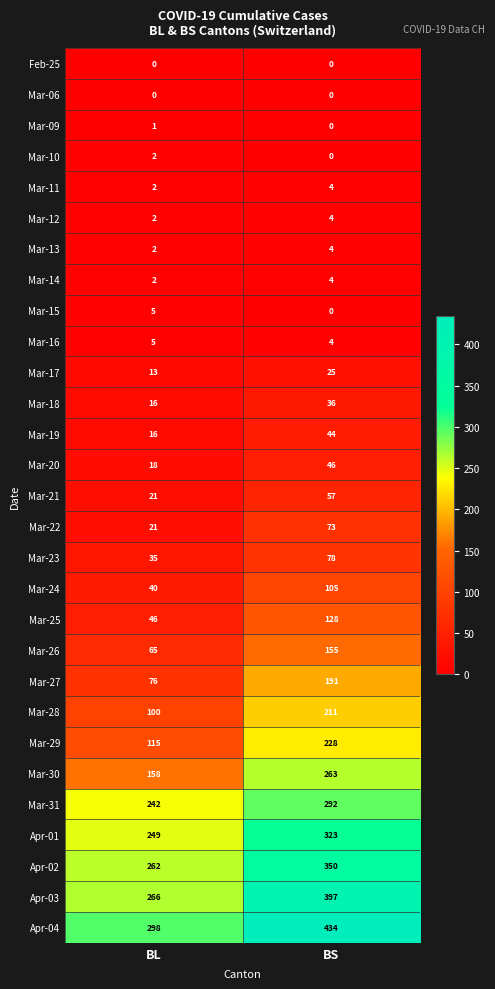

Which series has the largest range (max minus min)?

Apr-04